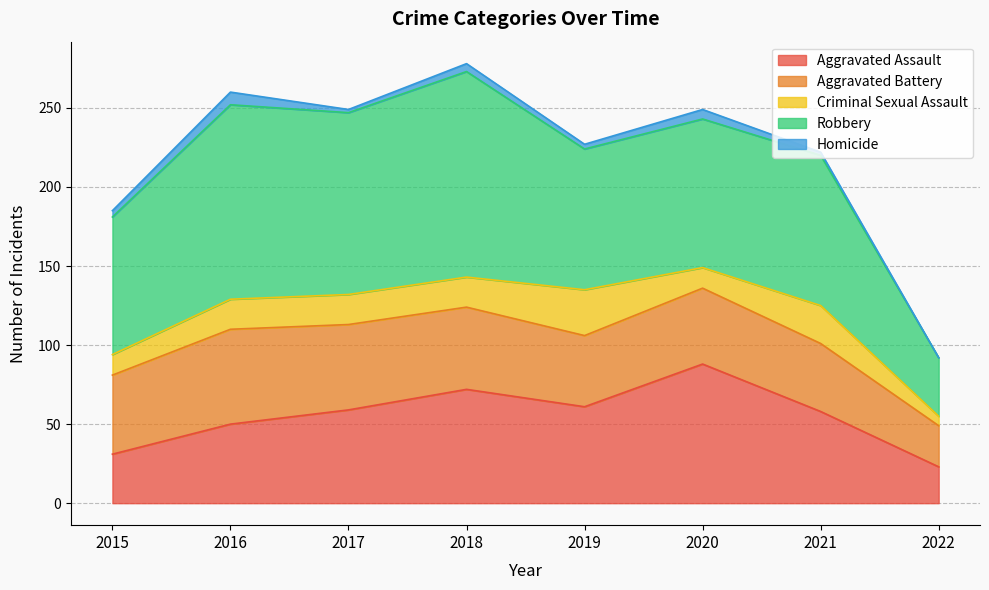

Which has a higher value, 2015 or 2018?

2018